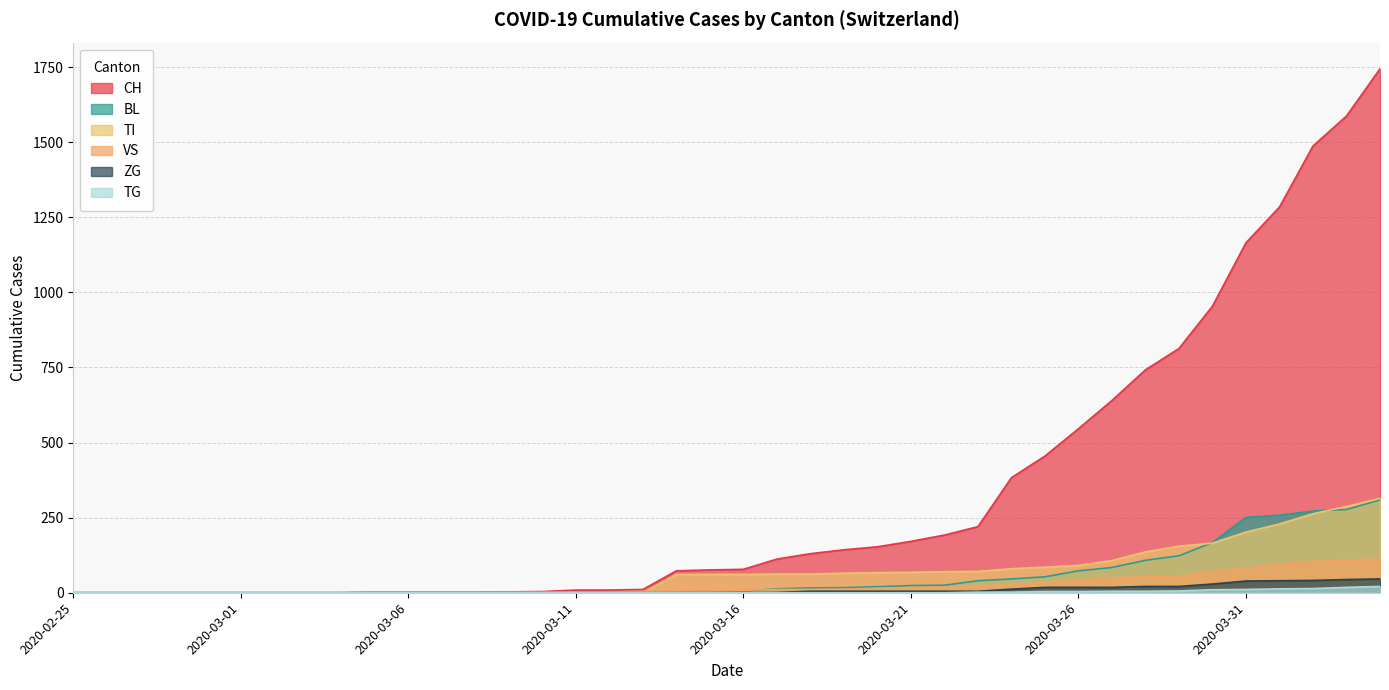

Does the chart have visible grid lines?

Yes